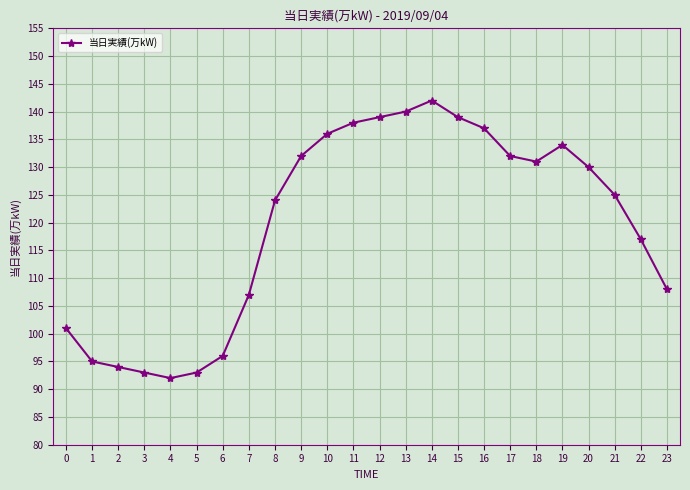

How many values are below 130?

12